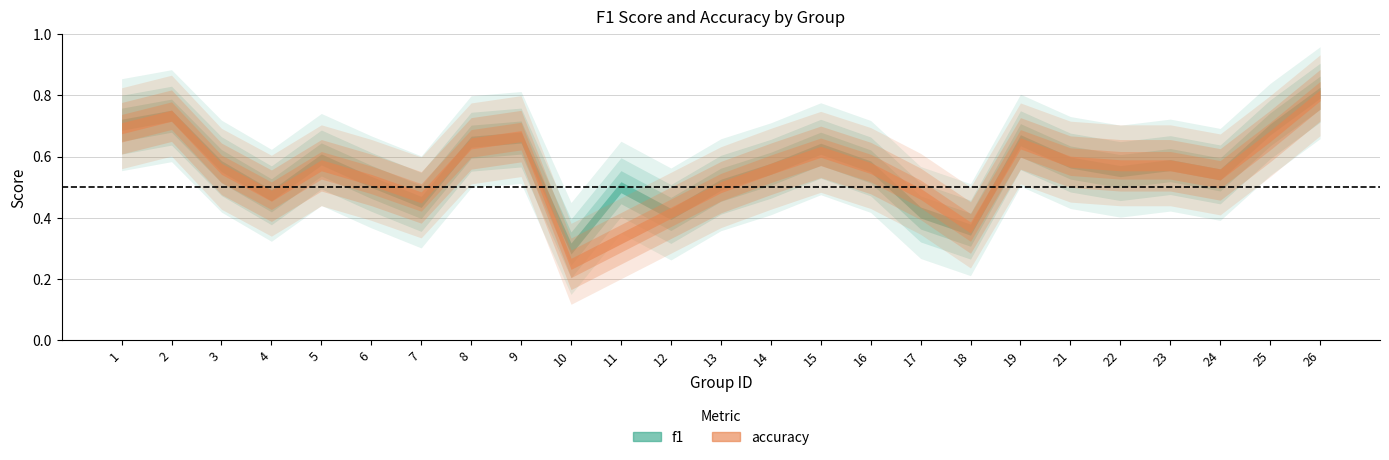

What is the sum of all accuracy values?

13.8